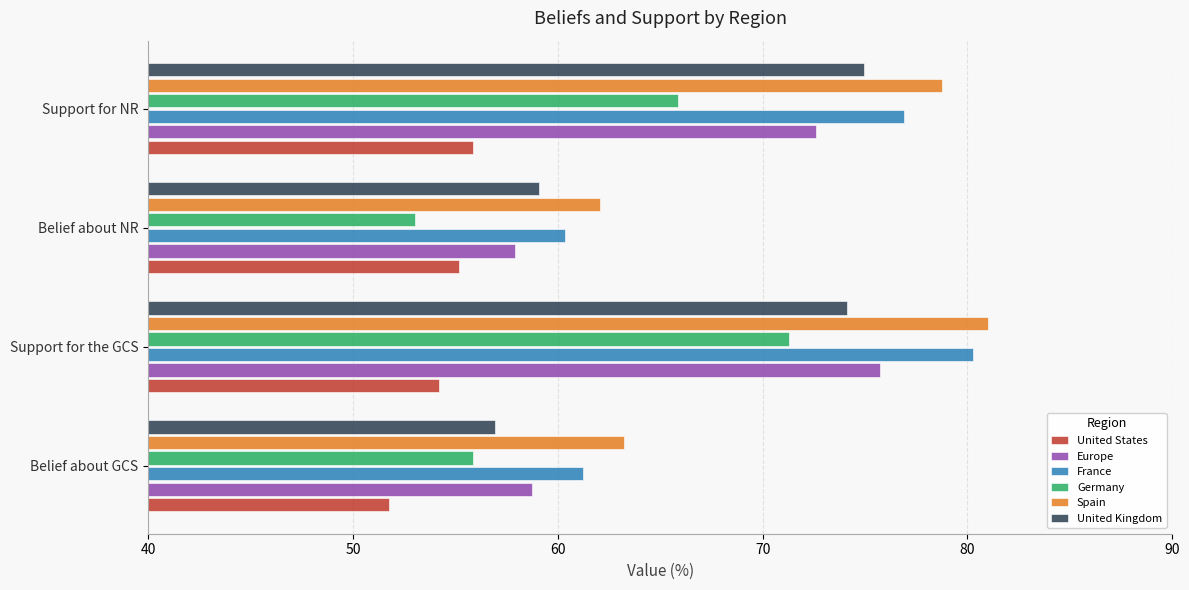

At which label is United Kingdom closest to 65?

Belief about NR